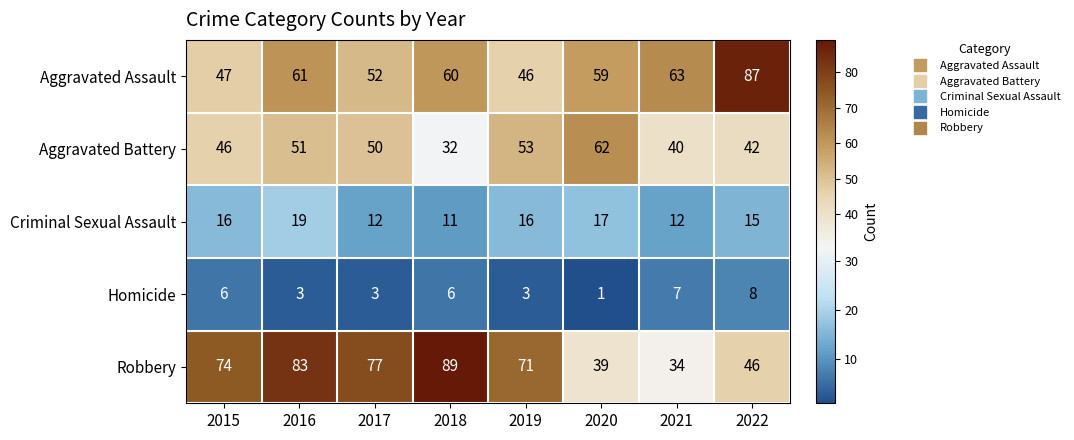

Rank the series at 2015 from lowest to highest value.

Homicide, Criminal Sexual Assault, Aggravated Battery, Aggravated Assault, Robbery